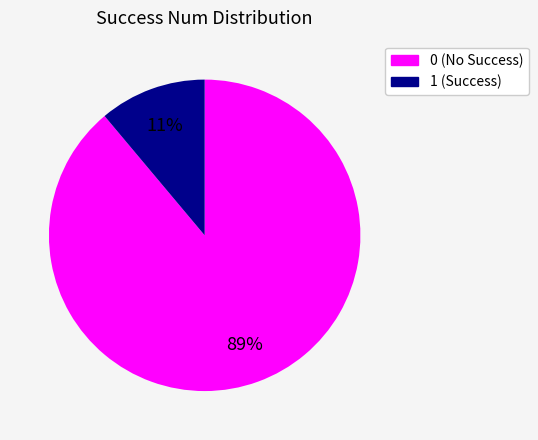

Do 0 and 1 together represent more than half of the pie?

Yes